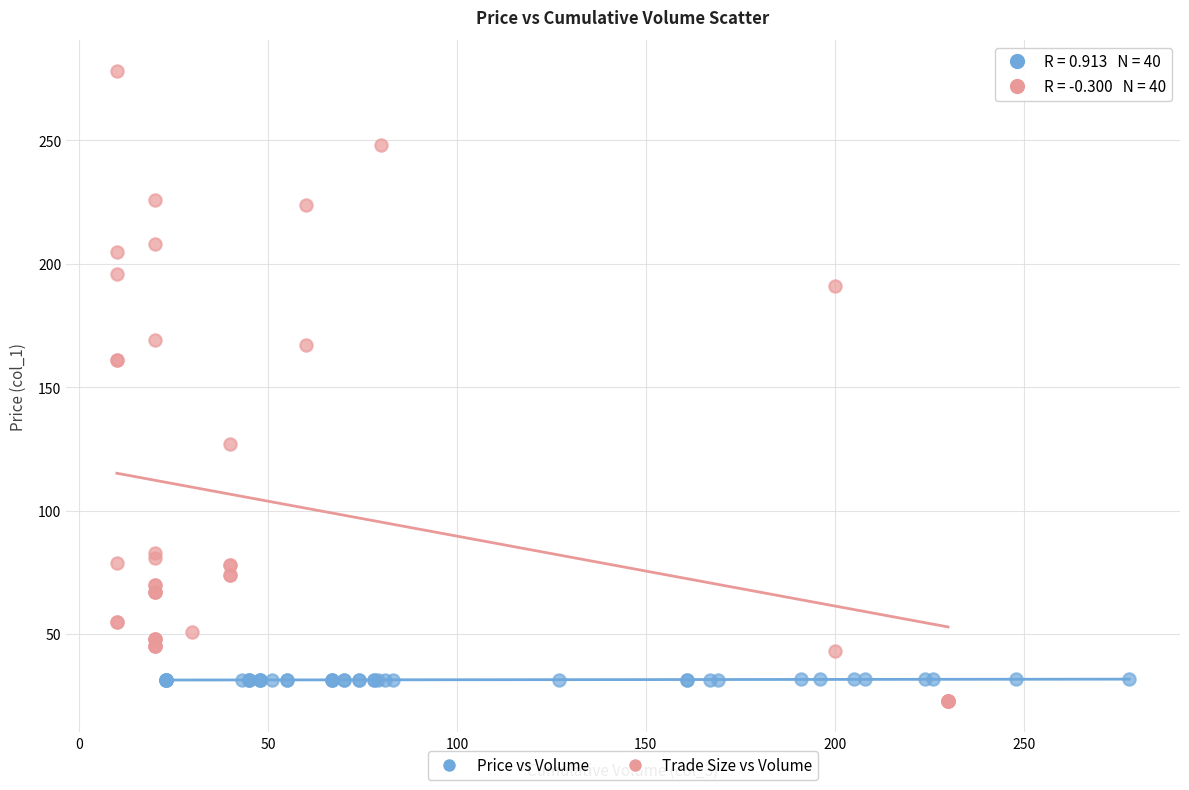

Which series reaches the minimum Y coordinate?

Trade Size vs Volume